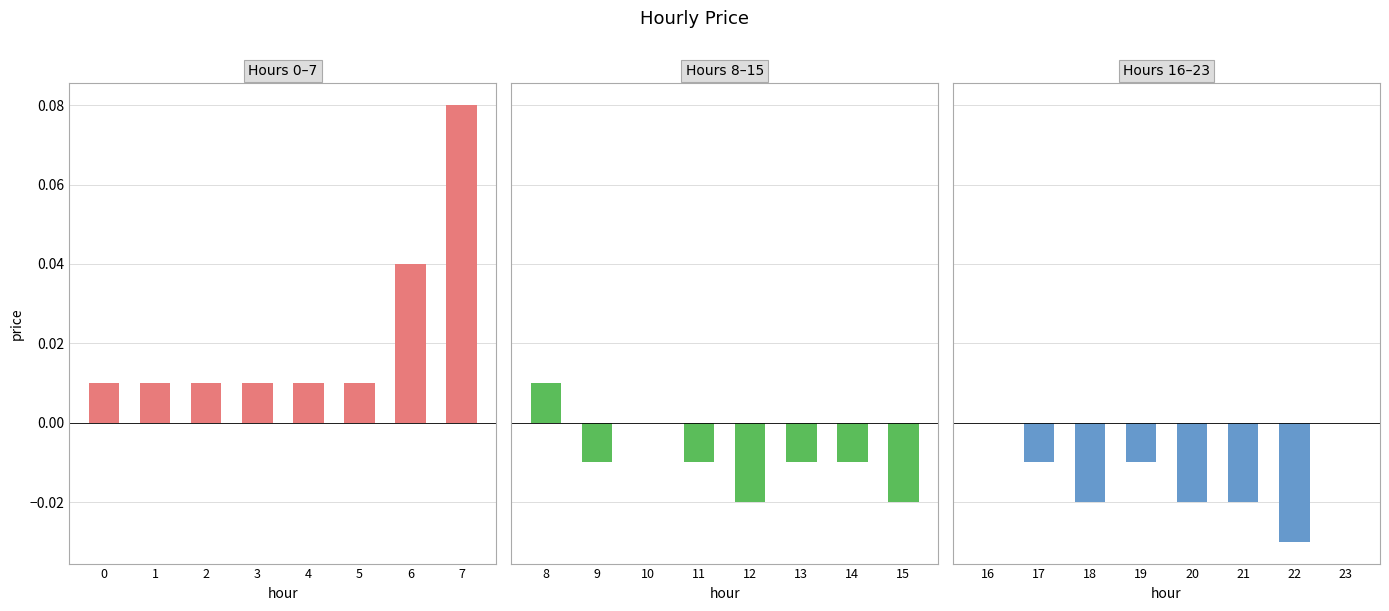

Does the chart contain stacked bars?

No